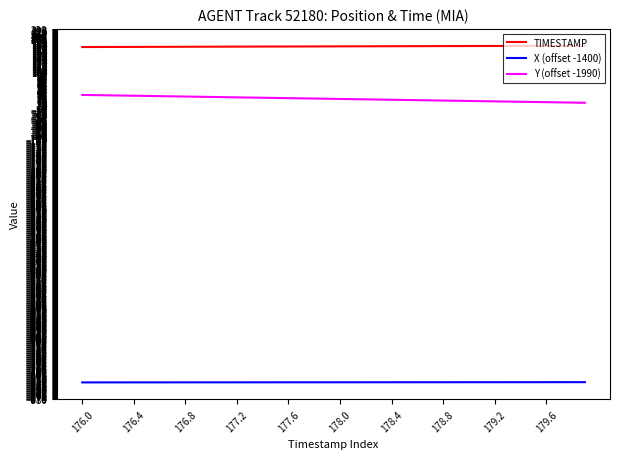

What is the sum of all Y (offset -1990) values?

822.2